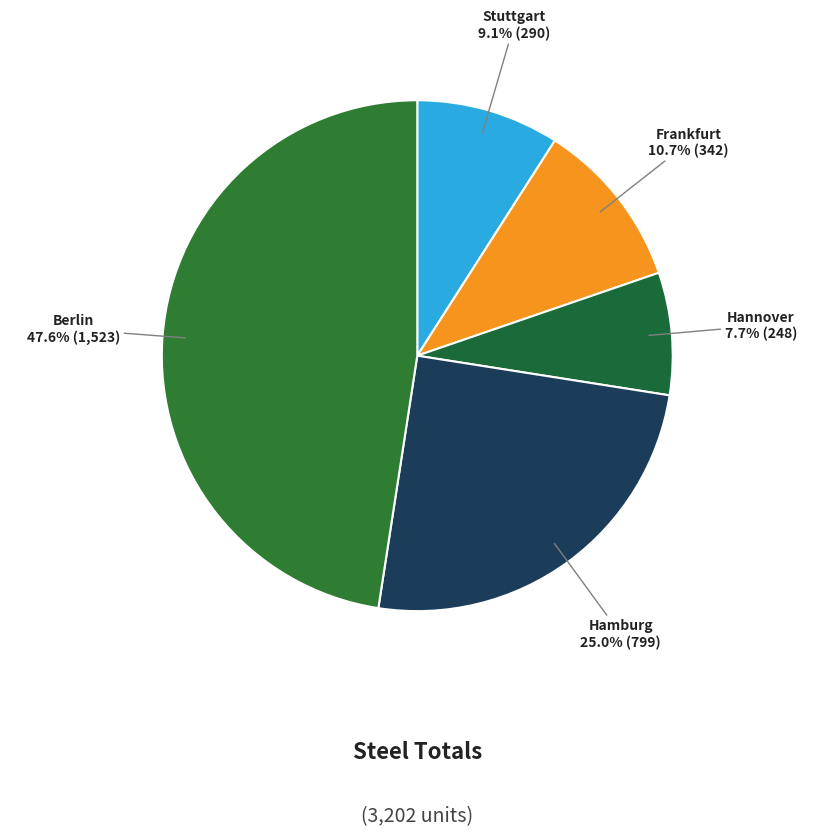

How many slices are in this pie chart?

5